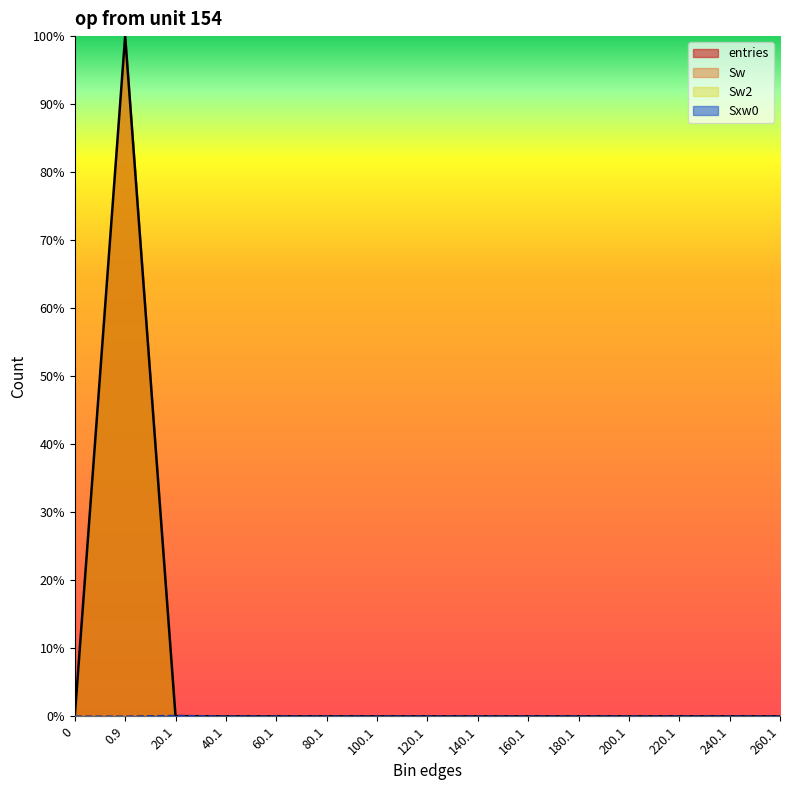

Where is the first local maximum for Sxw0?

20.1